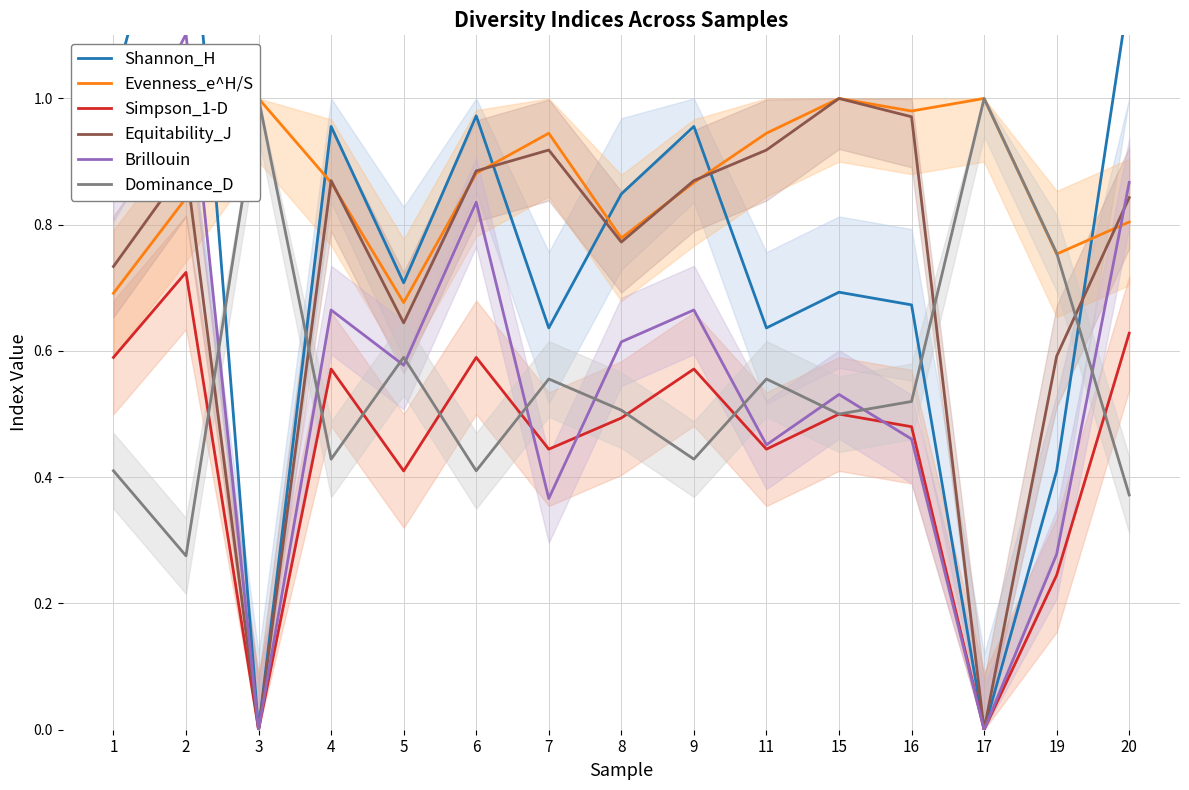

What is the average value of the Equitability_J series?

0.7